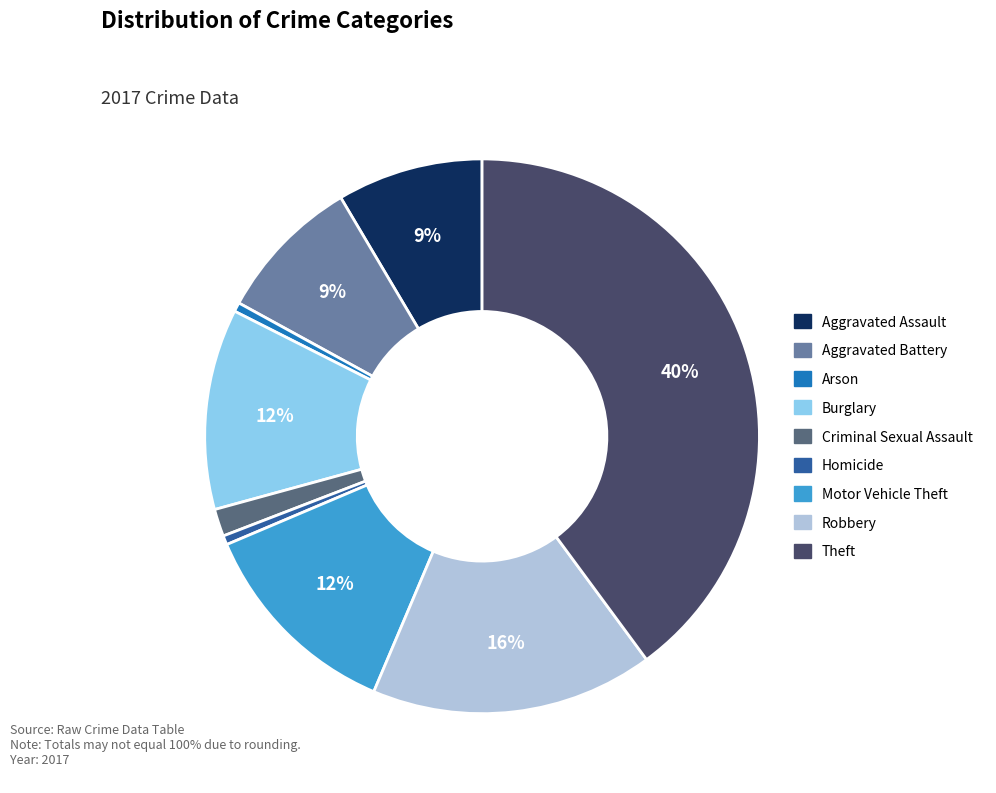

Count the number of slices in the pie.

9